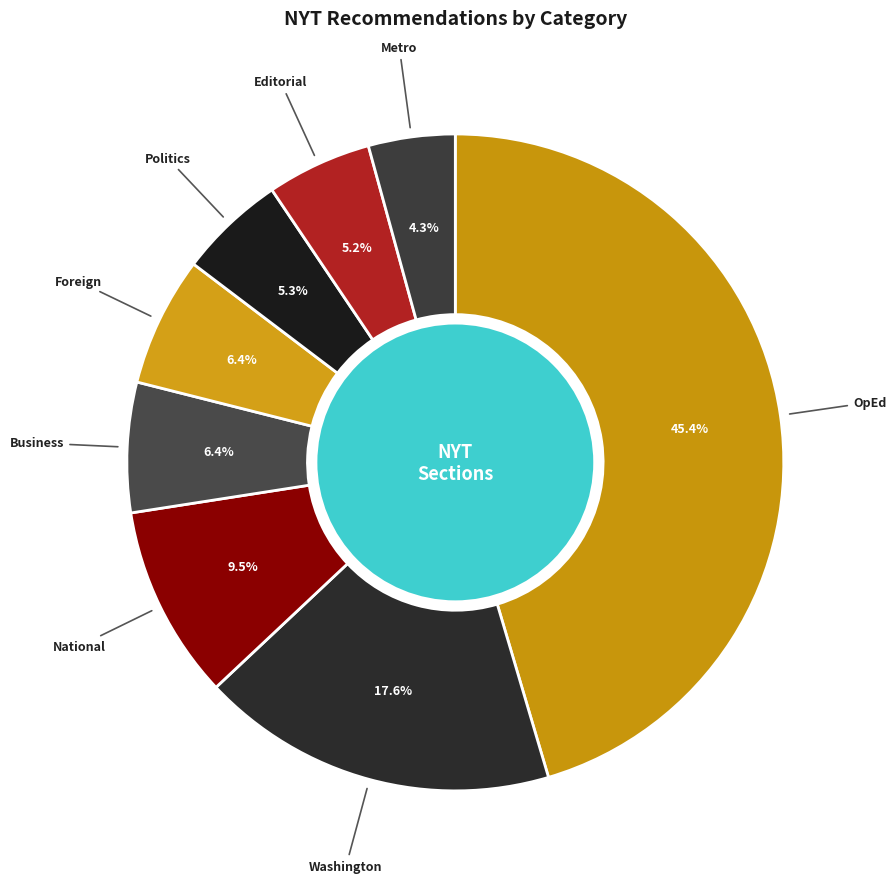

Which slice is the largest?

OpEd